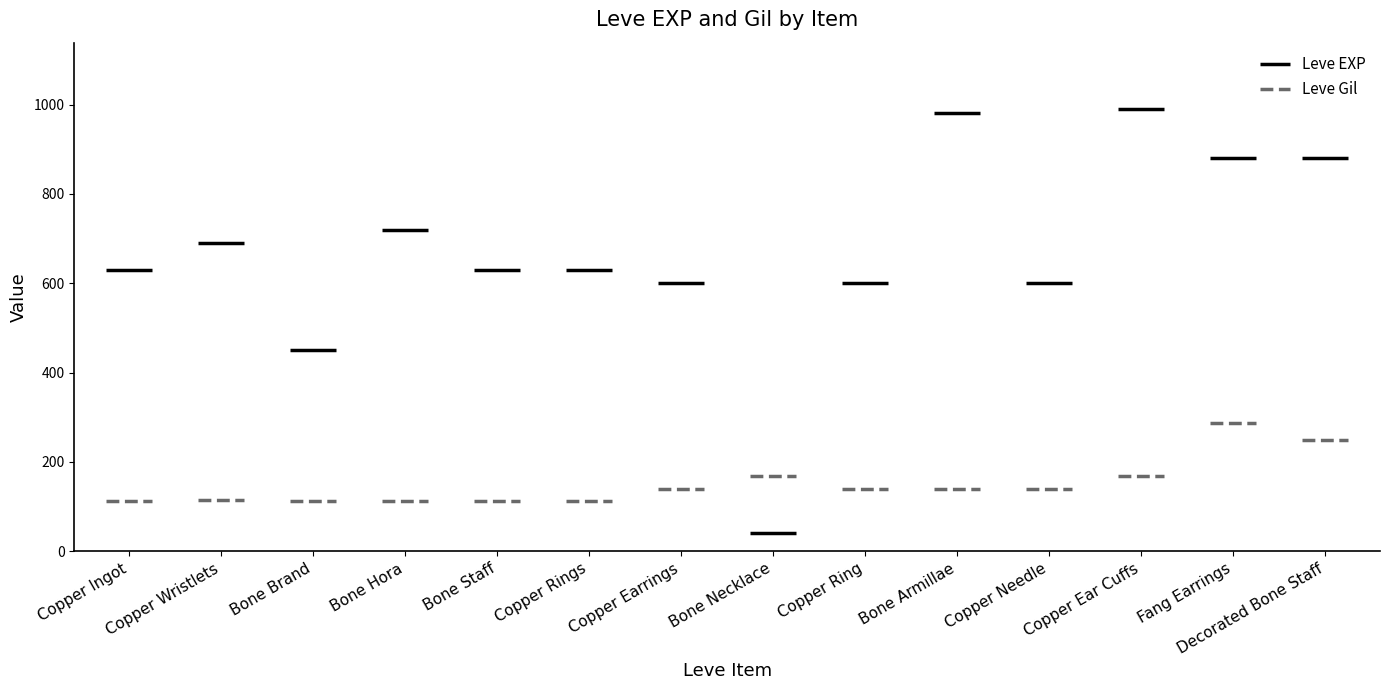

What are all the series names shown in the legend?

Leve EXP, Leve Gil